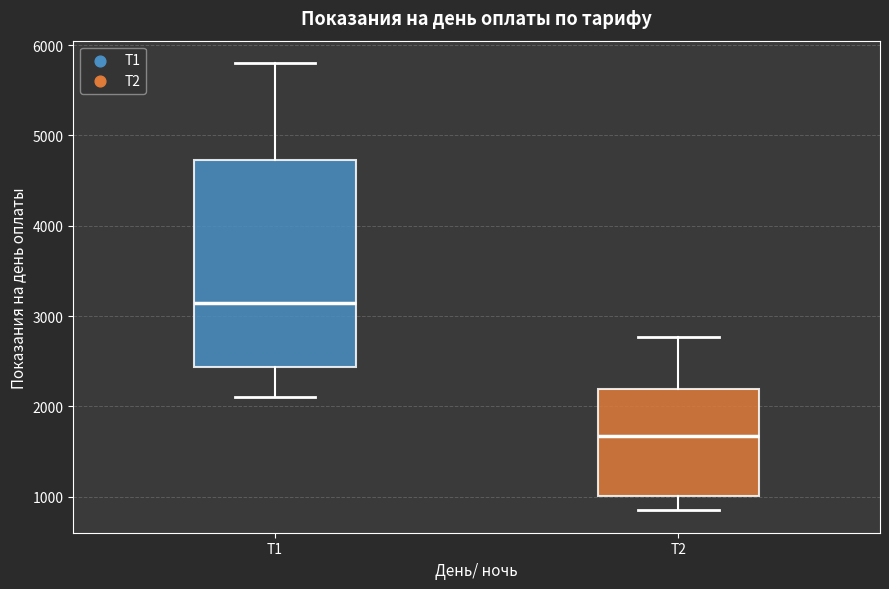

Where is the upper edge of the box for Т1 on the y-axis? The values are not printed on the chart, so give them approximately, as read against the axis.

4700